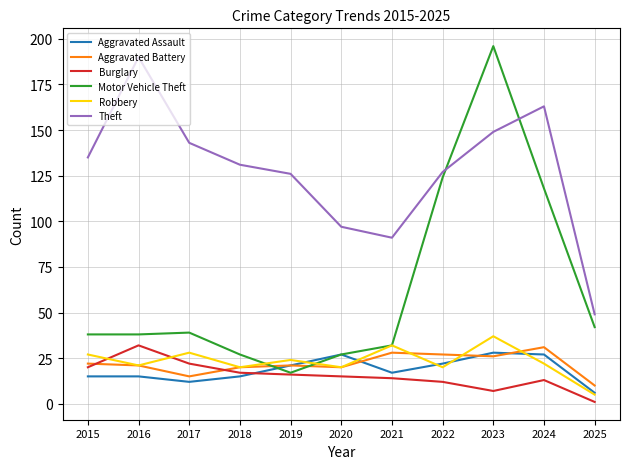

Which series has the largest range (max minus min)?

Motor Vehicle Theft